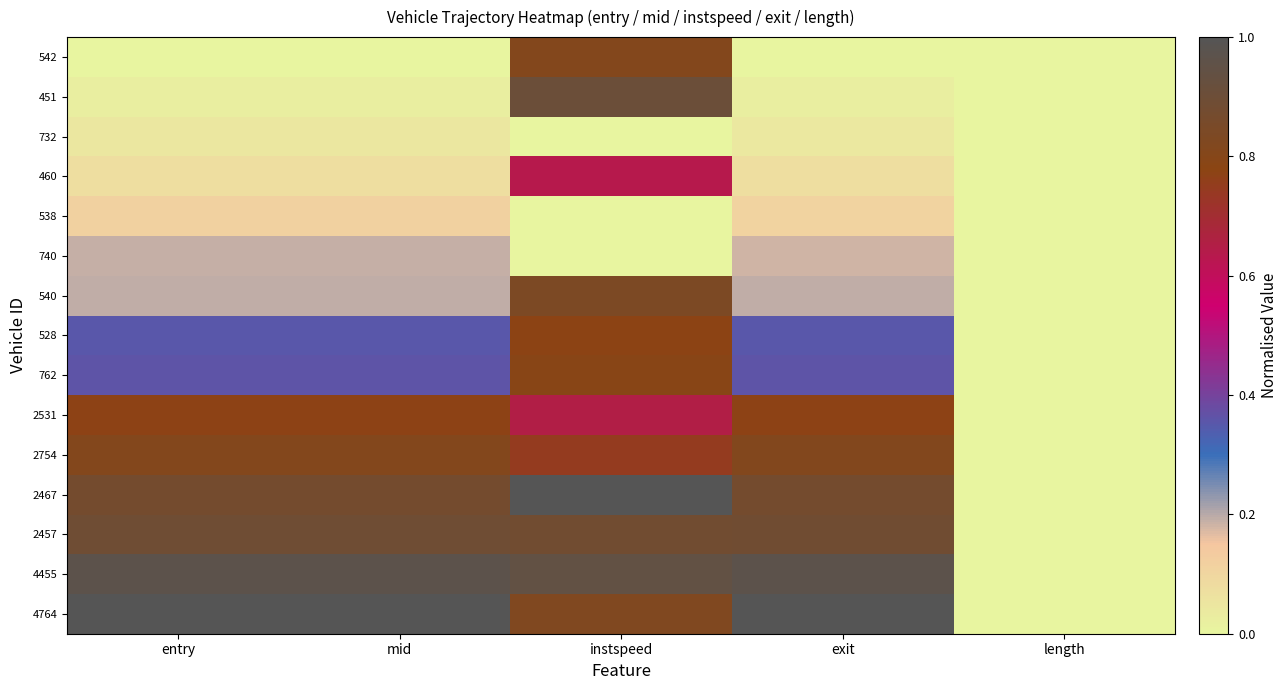

Reading left to right, extract all data points from this chart.

542: entry=0.0	mid=0.0	instspeed=0.8	exit=0.0	length=0.0
451: entry=0.0	mid=0.0	instspeed=0.9	exit=0.0	length=0.0
732: entry=0.0	mid=0.0	instspeed=0.0	exit=0.0	length=0.0
460: entry=0.1	mid=0.1	instspeed=0.6	exit=0.1	length=0.0
538: entry=0.1	mid=0.1	instspeed=0.0	exit=0.1	length=0.0
740: entry=0.2	mid=0.2	instspeed=0.0	exit=0.2	length=0.0
540: entry=0.2	mid=0.2	instspeed=0.8	exit=0.2	length=0.0
528: entry=0.4	mid=0.4	instspeed=0.8	exit=0.4	length=0.0
762: entry=0.4	mid=0.4	instspeed=0.8	exit=0.4	length=0.0
2531: entry=0.8	mid=0.8	instspeed=0.6	exit=0.8	length=0.0
2754: entry=0.8	mid=0.8	instspeed=0.7	exit=0.8	length=0.0
2467: entry=0.9	mid=0.9	instspeed=1.0	exit=0.9	length=0.0
2457: entry=0.9	mid=0.9	instspeed=0.9	exit=0.9	length=0.0
4455: entry=1.0	mid=1.0	instspeed=0.9	exit=1.0	length=0.0
4764: entry=1.0	mid=1.0	instspeed=0.8	exit=1.0	length=0.0